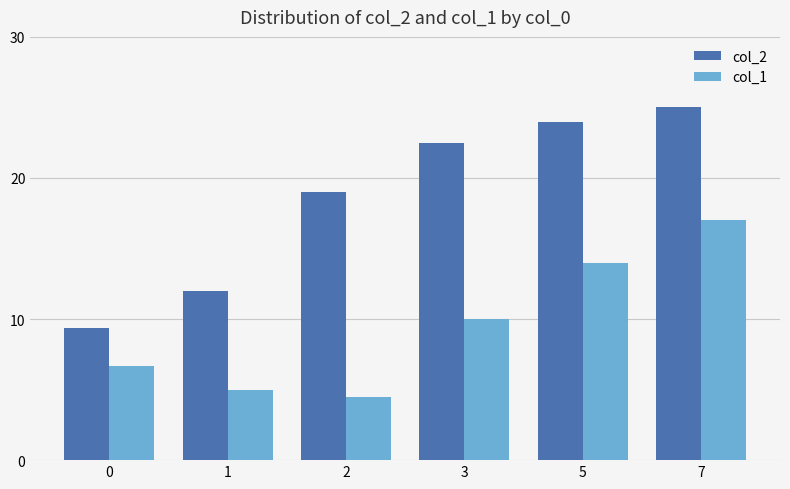

Reading right to left, what are all the values shown in this chart?

col_2: 25.0	24.0	22.5	19.0	12.0	9.3
col_1: 17.0	14.0	10.0	4.5	5.0	6.7